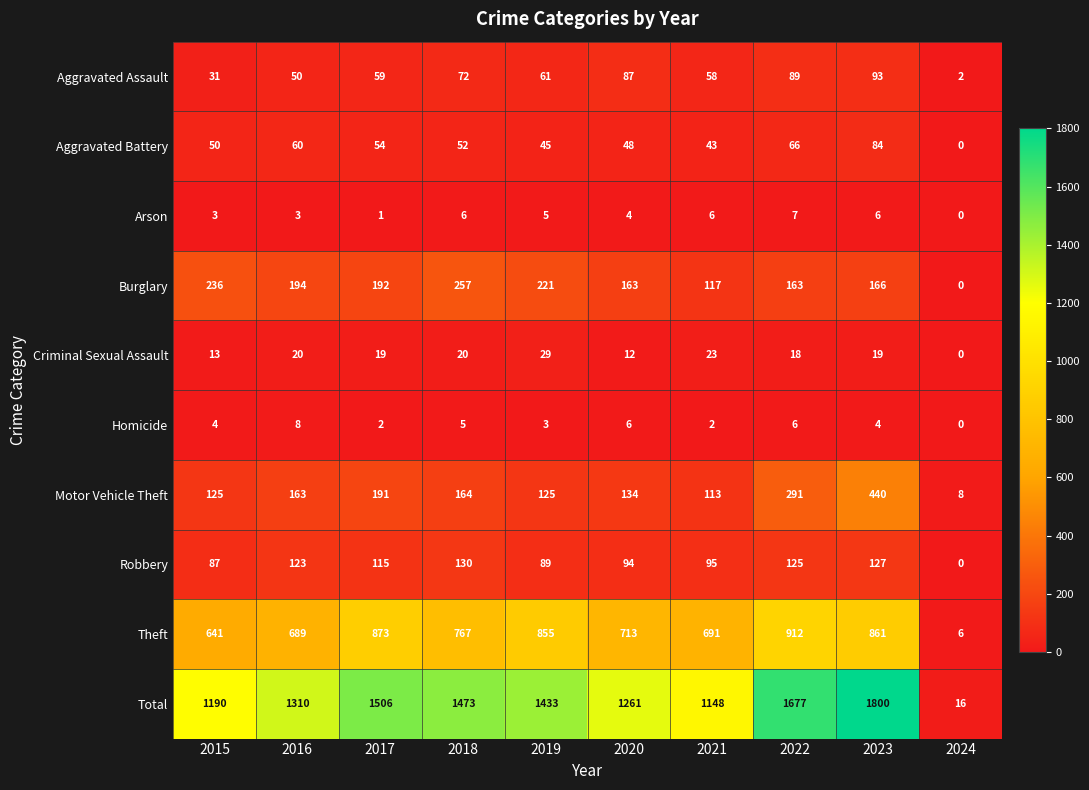

Which series has the largest range (max minus min)?

Total